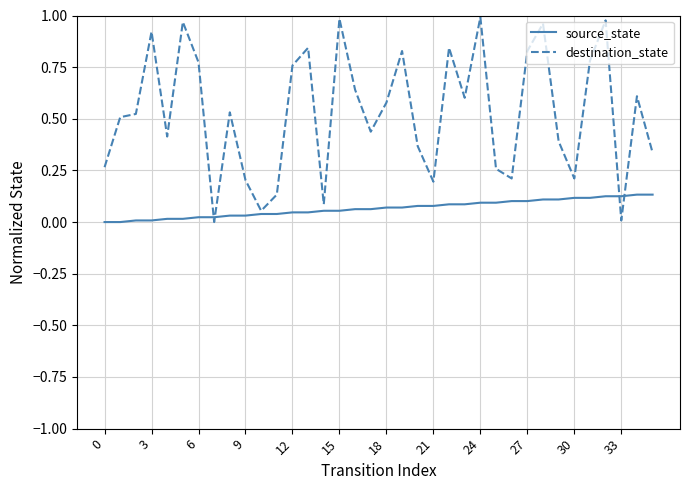

Which series has the largest total across all categories?

destination_state